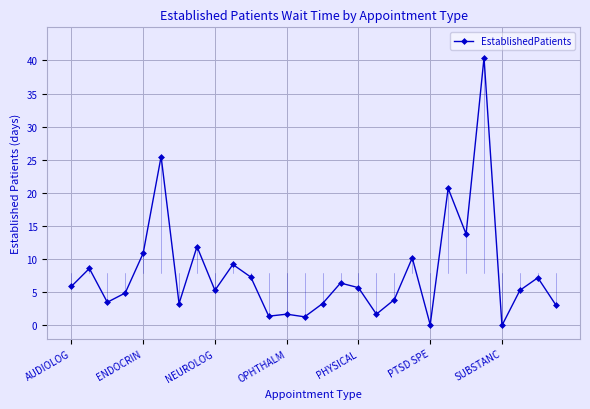

What is the average value?

7.9